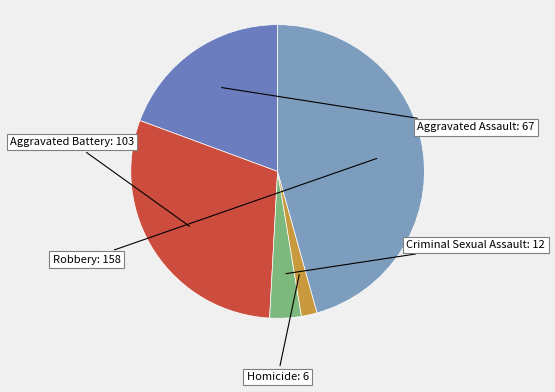

How many slices are in this pie chart?

5